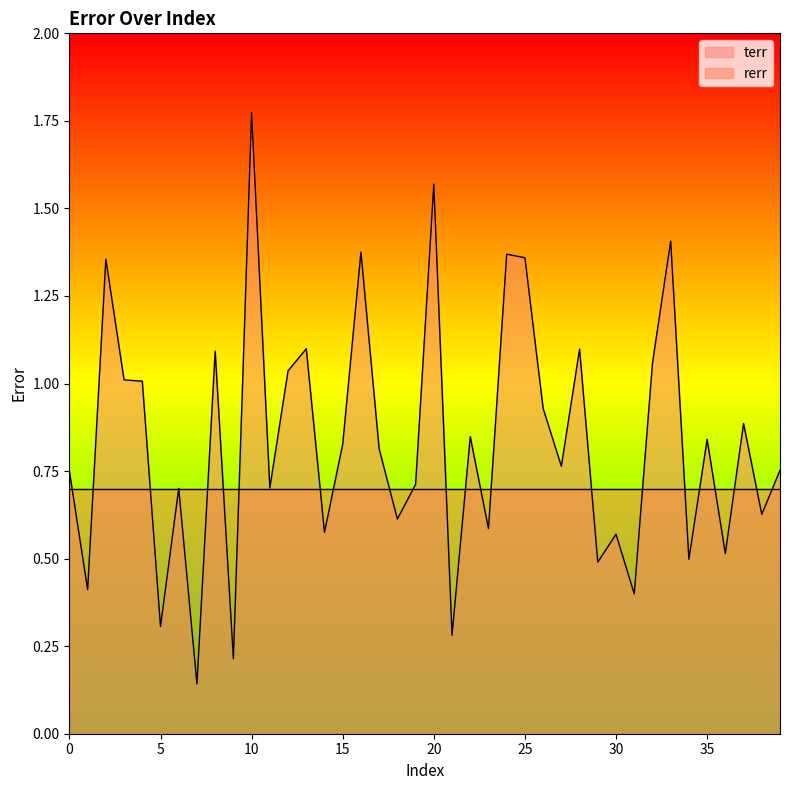

How many categories are shown in the chart?

40